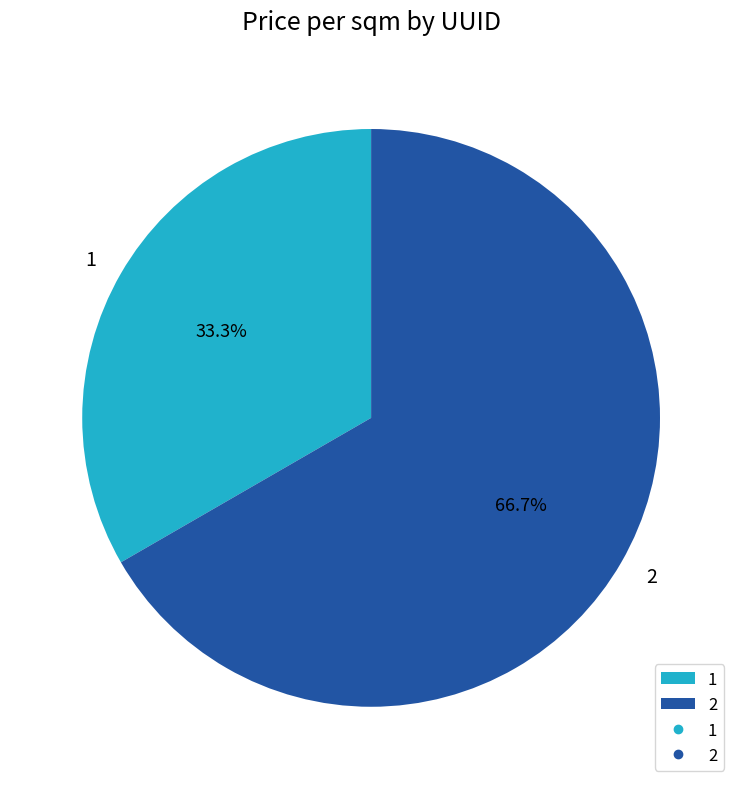

Approximately how many times larger is the value at 2 compared to 1?

2.0